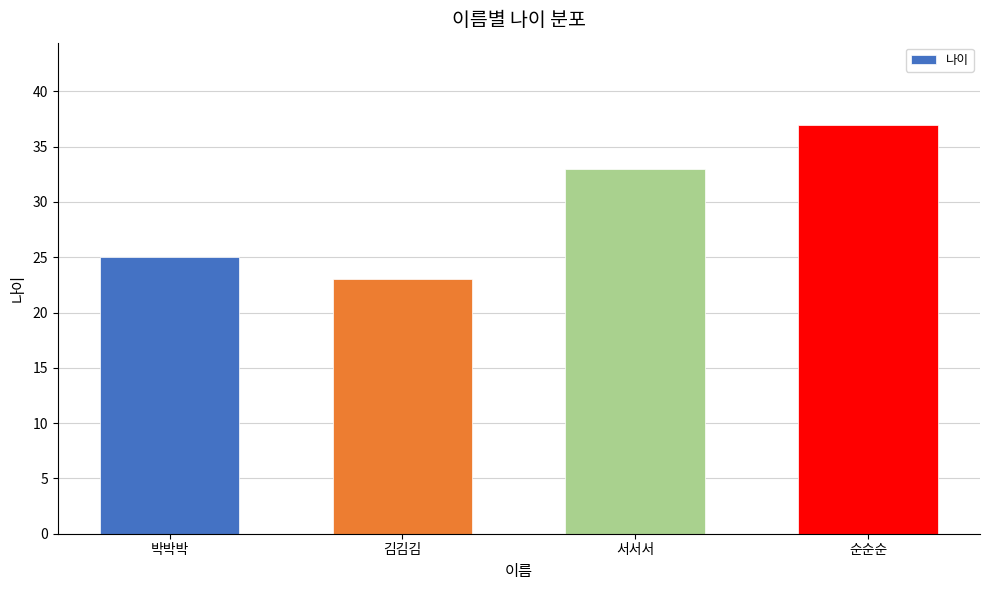

True or false: the data shows 37 at 순순순.

True